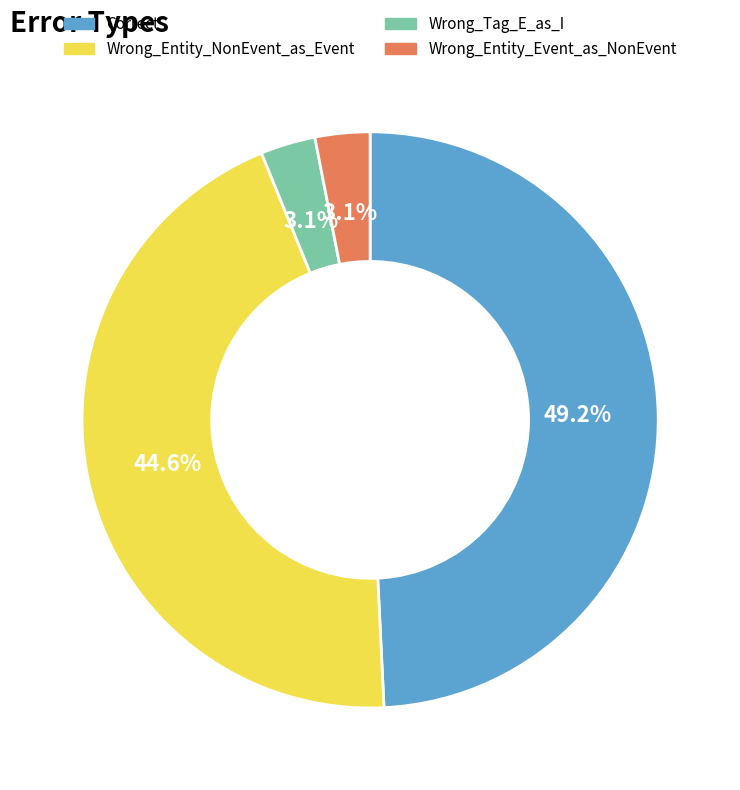

True or false: Wrong_Tag_E_as_I accounts for 3% of the total.

True